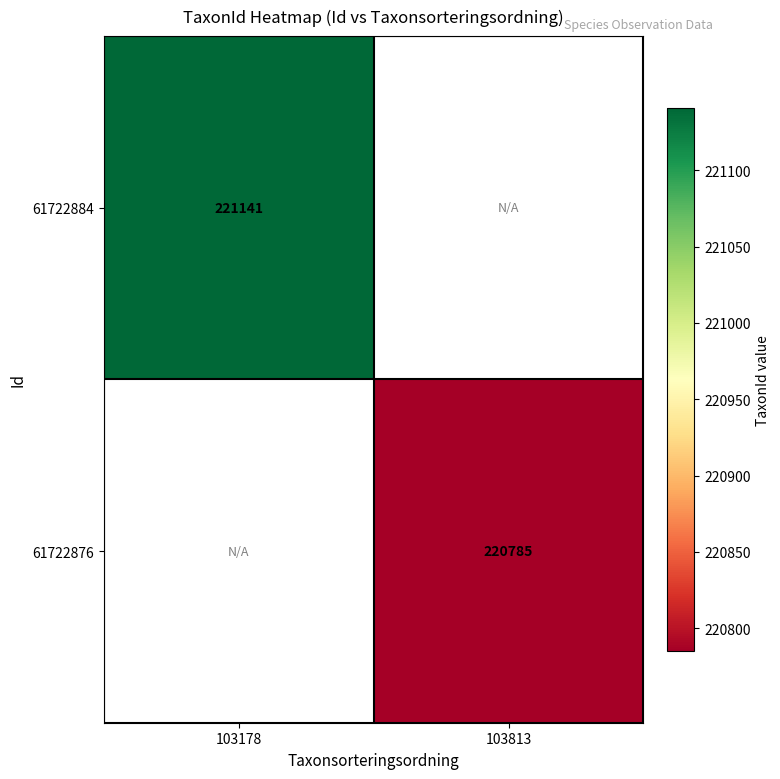

At how many categories does at least one series exceed 220958?

1